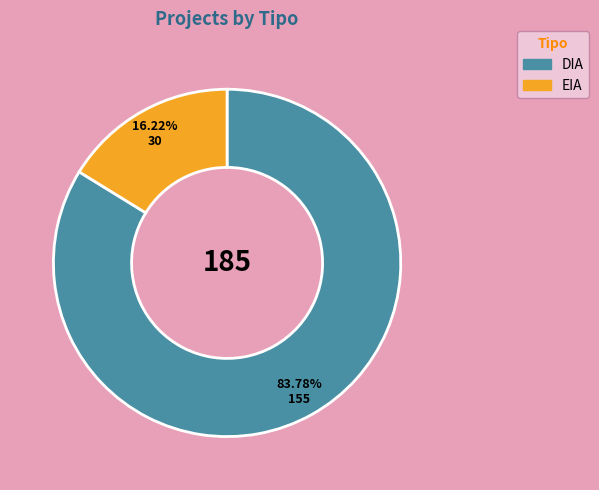

What is the largest slice in the pie chart?

DIA